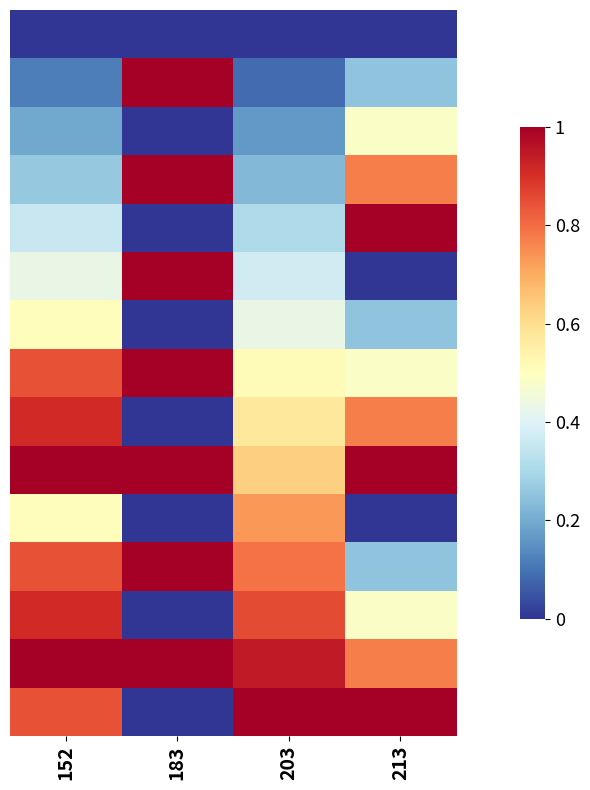

At which category is the sum across all series the highest?

152